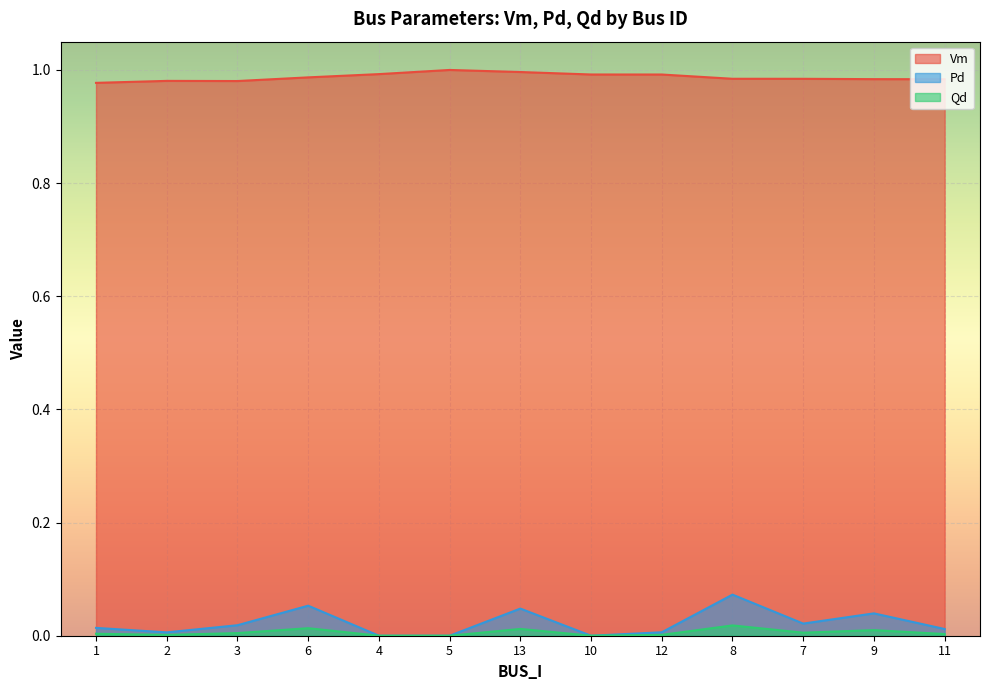

What are all the series names shown in the legend?

Vm, Pd, Qd